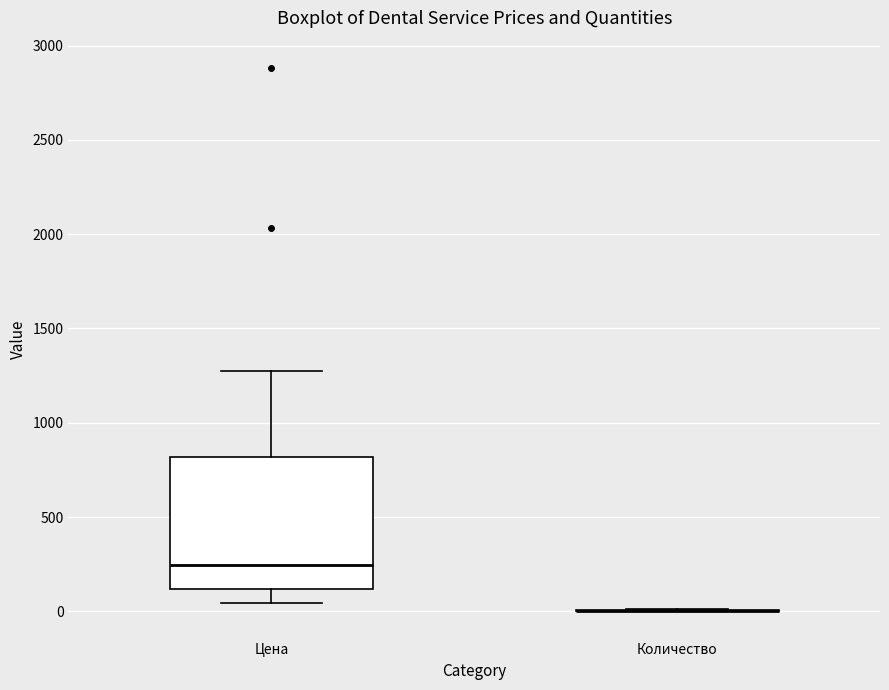

Reading left to right, transcribe this box plot: for each box, give where its median line is, the range the box spans, and where its two whiskers end, as read against the y-axis. The values are not printed on the chart, so give them approximately, as read against the axis.

Цена: median 250, box 100 to 800, whiskers 50 to 1300
Количество: box collapsed to a line at 0, whiskers 0 to 0